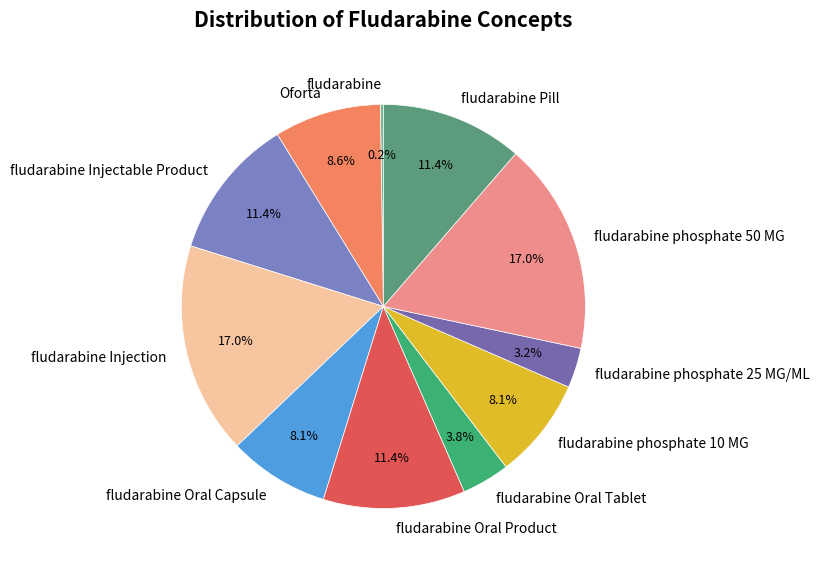

What percentage is NOT represented by Oforta?

91.4%